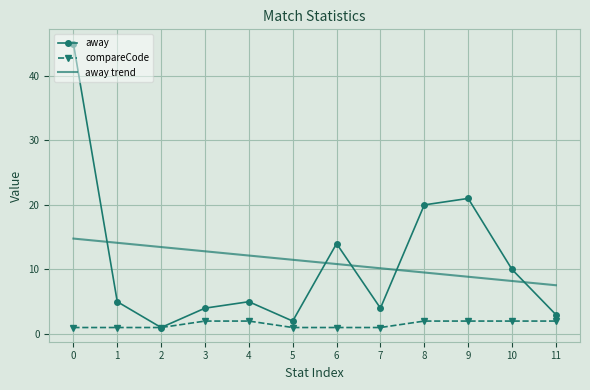

What is the spread (max minus min) of values at 9?

19.0